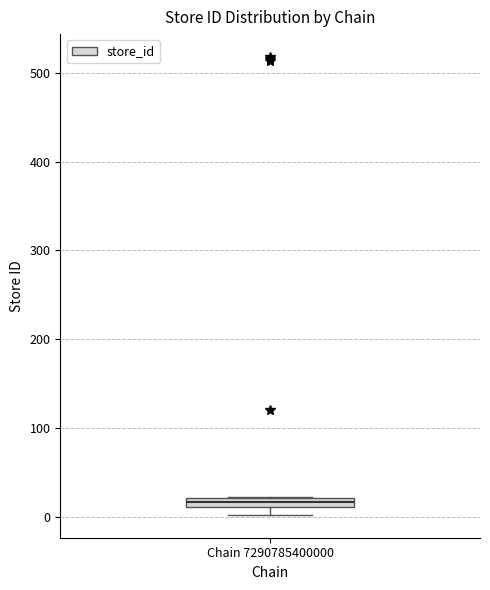

Where is the upper edge of the box for Chain 7290785400000 on the y-axis? The values are not printed on the chart, so give them approximately, as read against the axis.

20